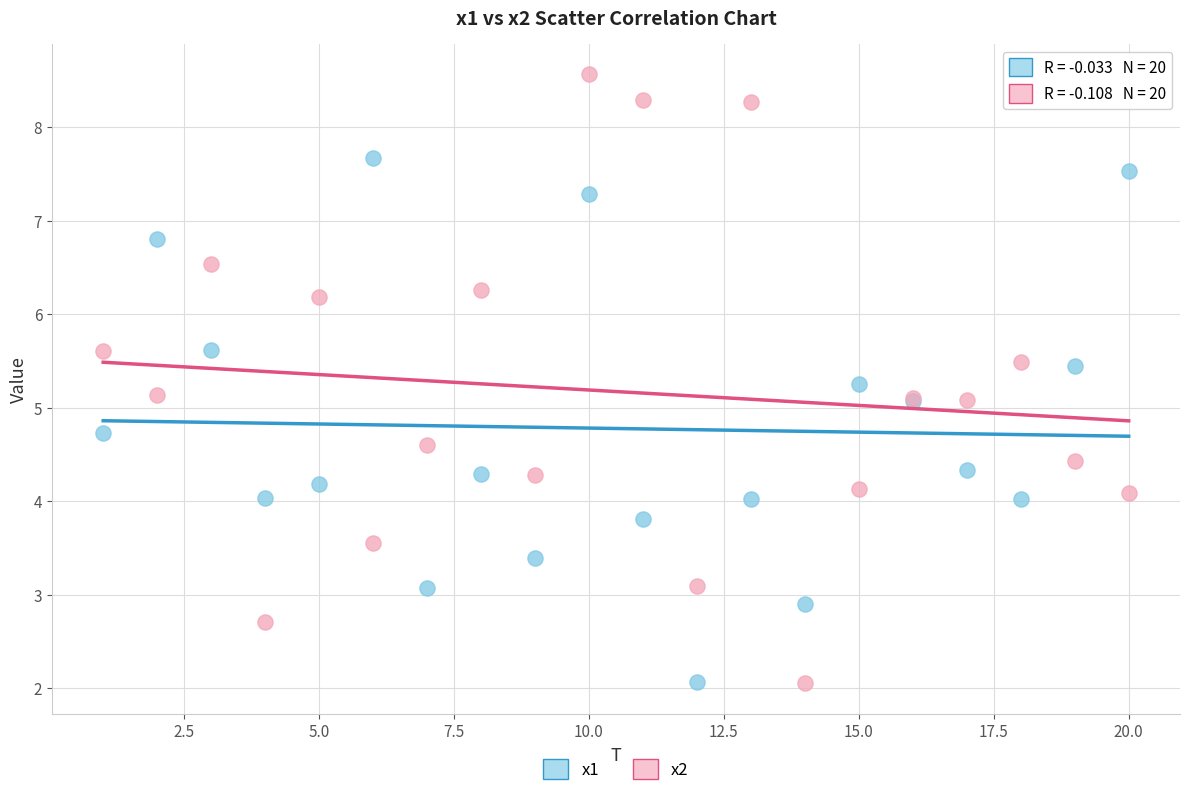

What is the X range (max minus min) for the scatter plot?

19.0